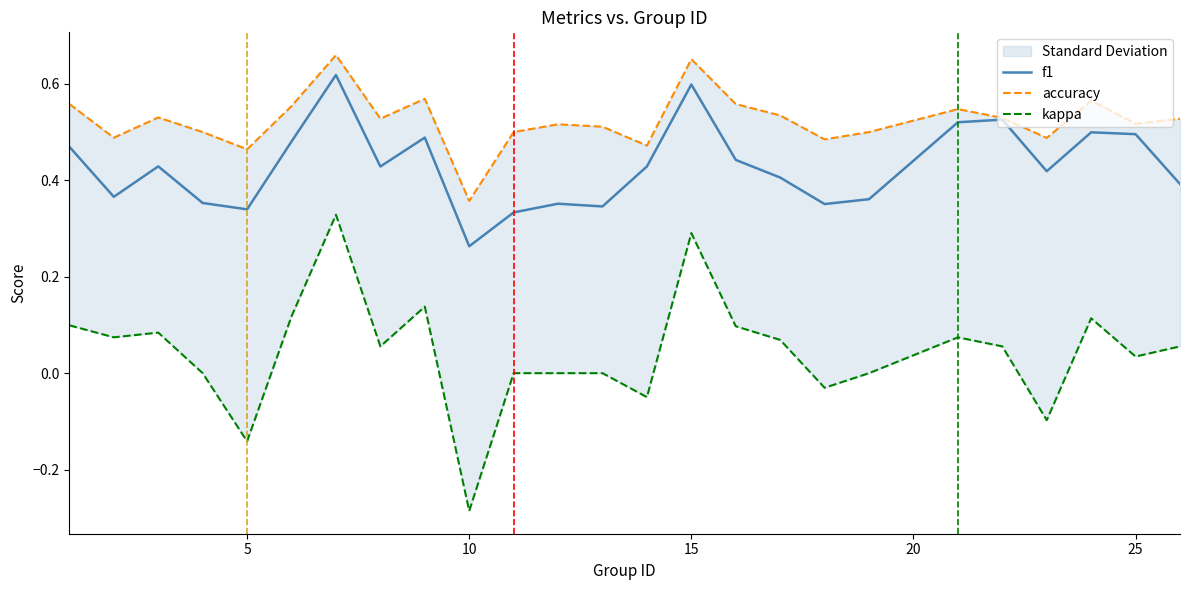

What is the maximum value for accuracy?

0.7